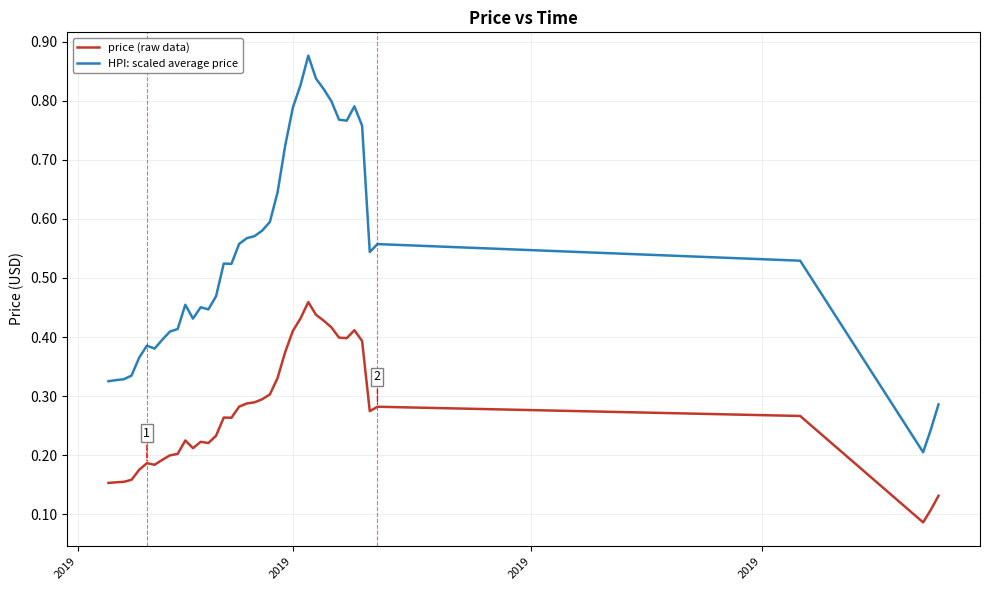

Rank the series by their maximum value, from lowest to highest.

price (raw data), HPI: scaled average price